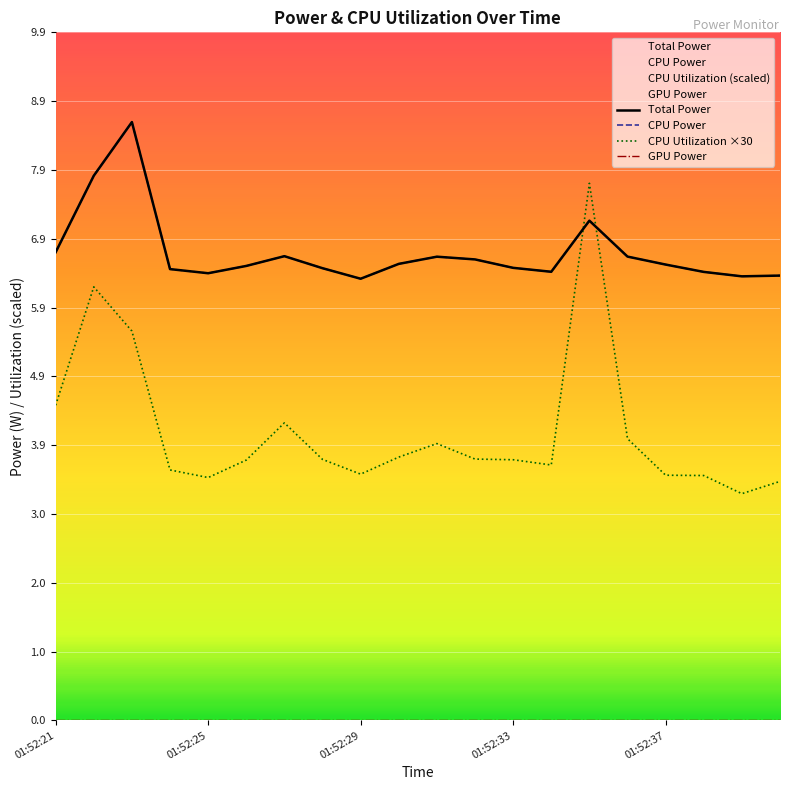

How many lines are shown in the chart?

4